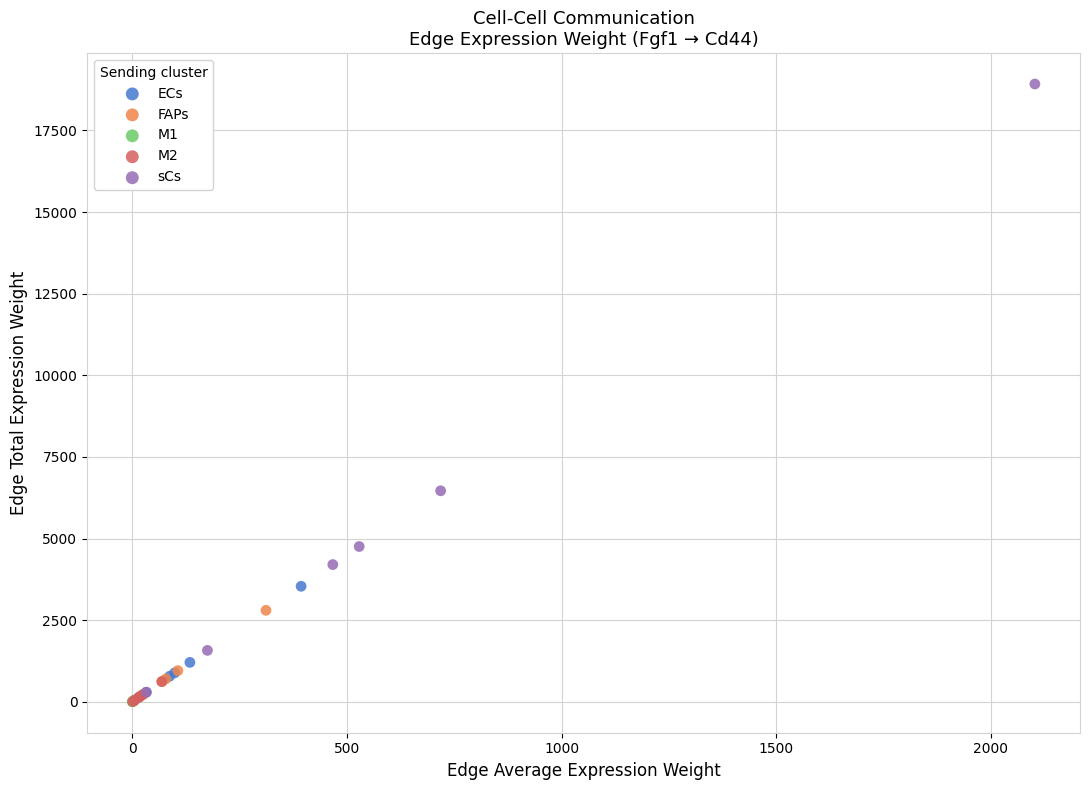

Which series reaches the maximum Y coordinate?

sCs